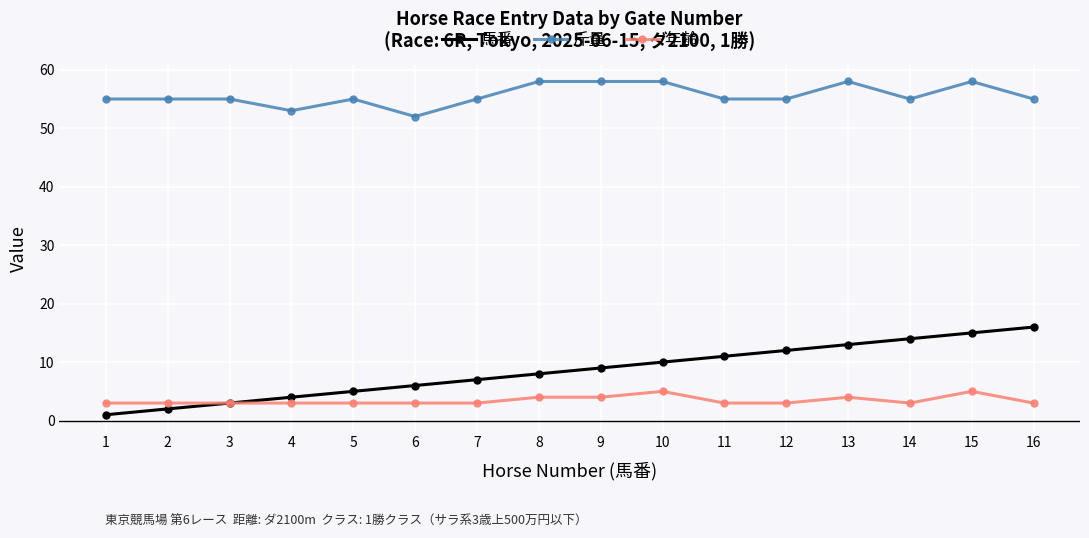

At how many categories does at least one series exceed 20?

16